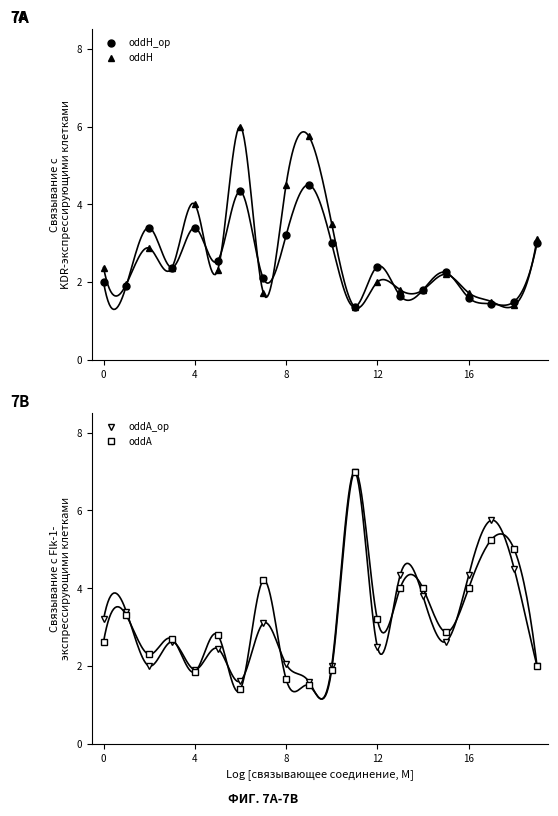

What is the difference between the highest and lowest values at 12?

0.3